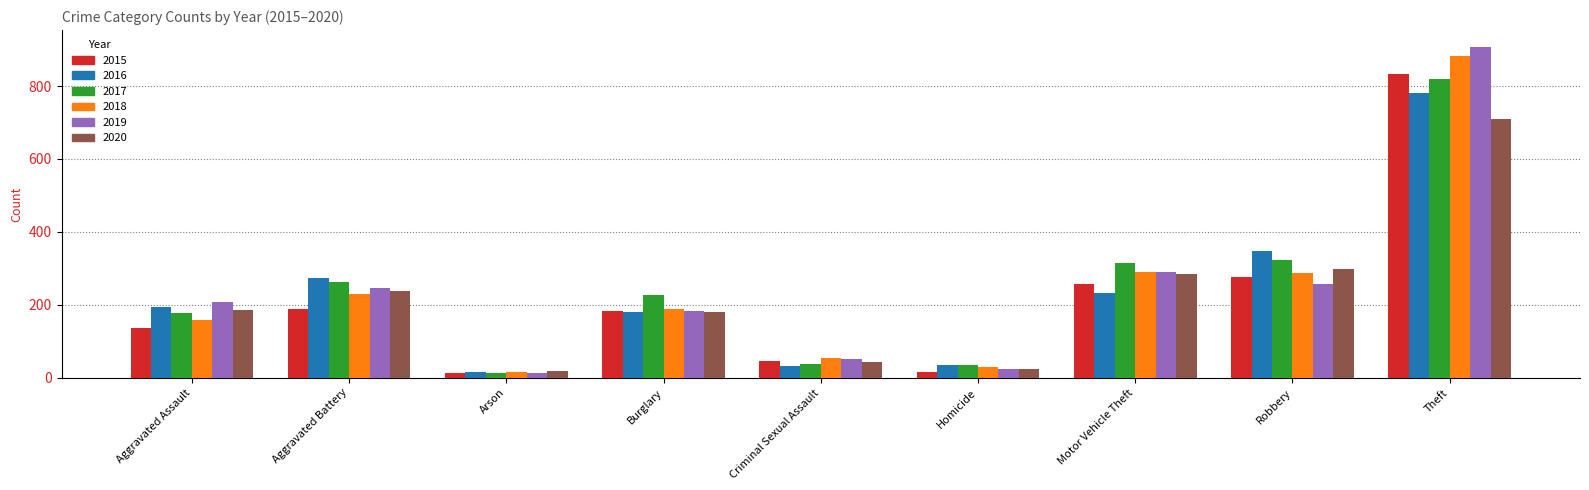

How many bars are there in each group?

6